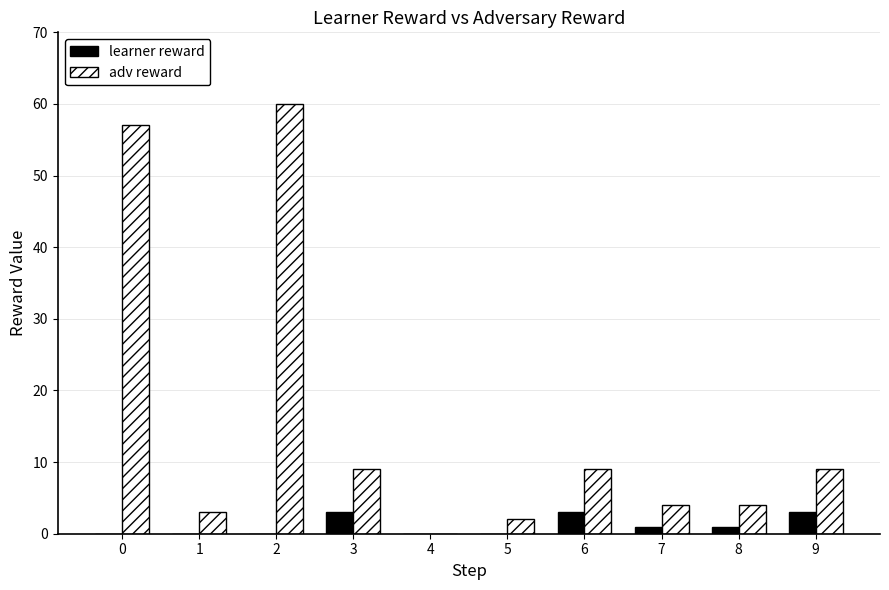

What value does the adv reward series have at 0, to the nearest 10?

60